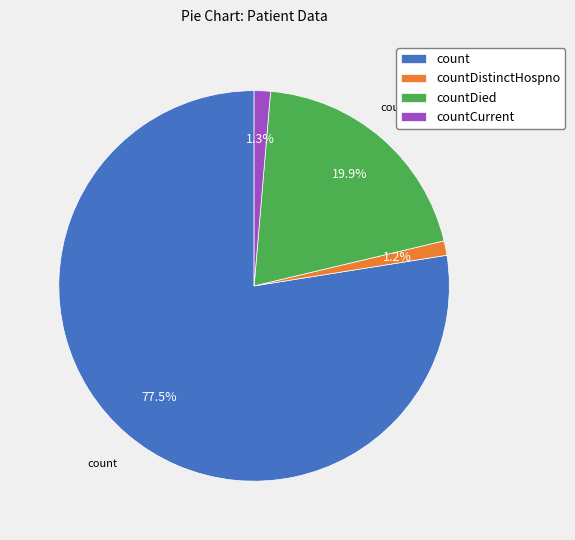

Is there any slice that represents more than half of the pie?

Yes